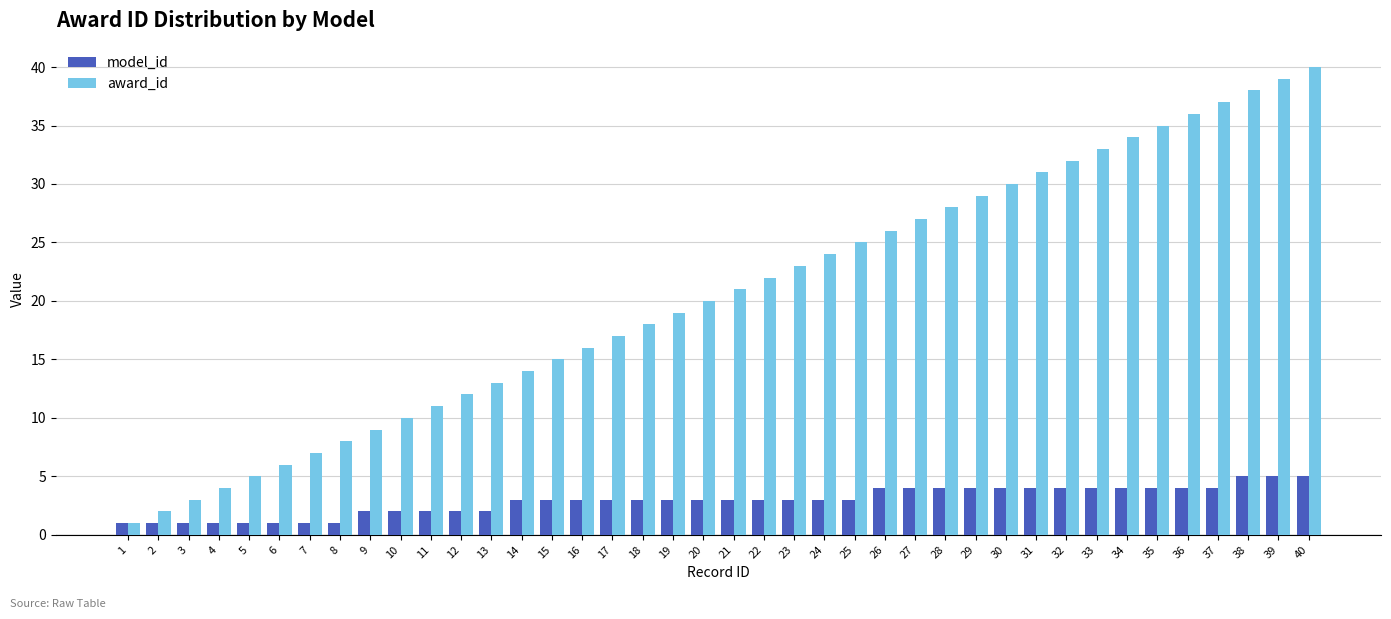

Reading right to left, what are all the values shown in this chart?

model_id: 5	5	5	4	4	4	4	4	4	4	4	4	4	4	4	3	3	3	3	3	3	3	3	3	3	3	3	2	2	2	2	2	1	1	1	1	1	1	1	1
award_id: 40	39	38	37	36	35	34	33	32	31	30	29	28	27	26	25	24	23	22	21	20	19	18	17	16	15	14	13	12	11	10	9	8	7	6	5	4	3	2	1